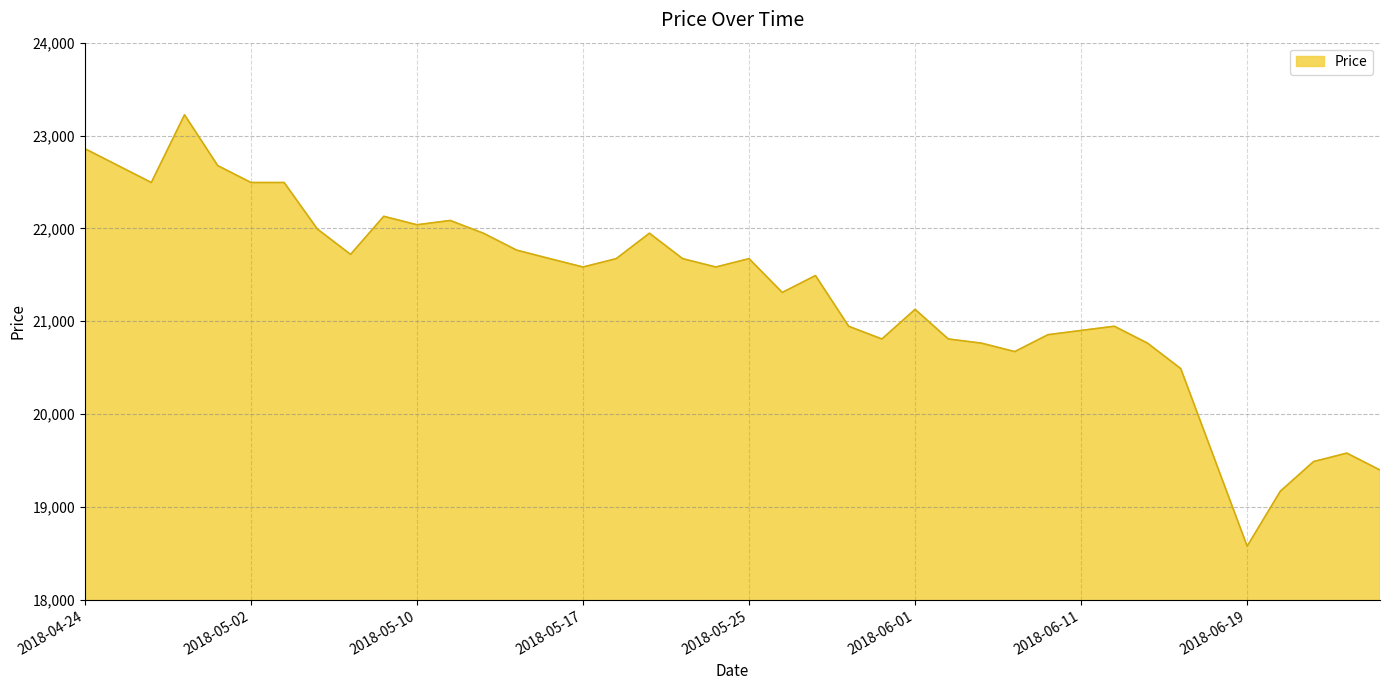

What is the minimum value shown in the chart?

18578